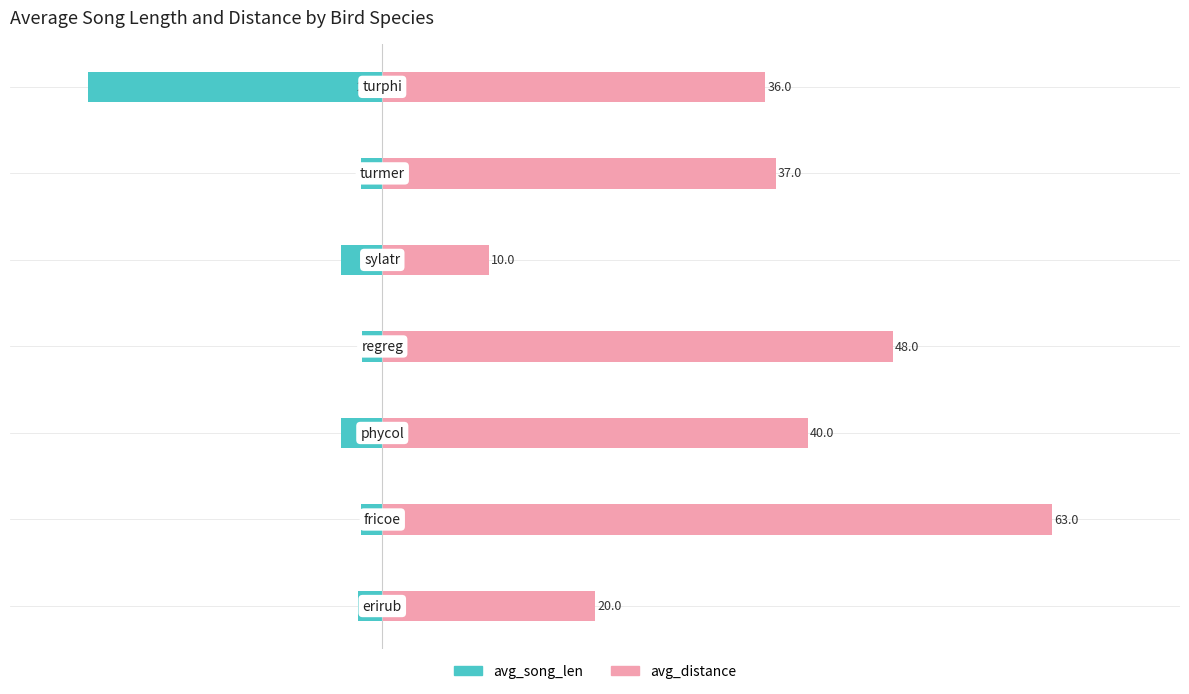

The value of avg_song_len at 2 is -3.9. True or false?

True